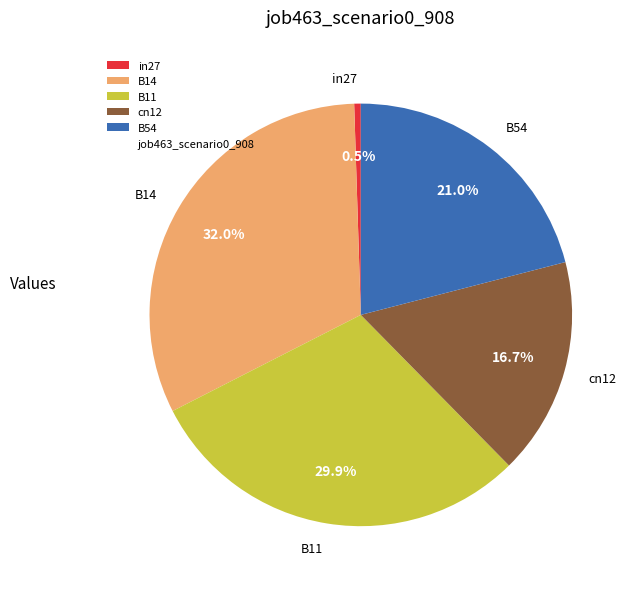

How many segments does this pie chart have?

5